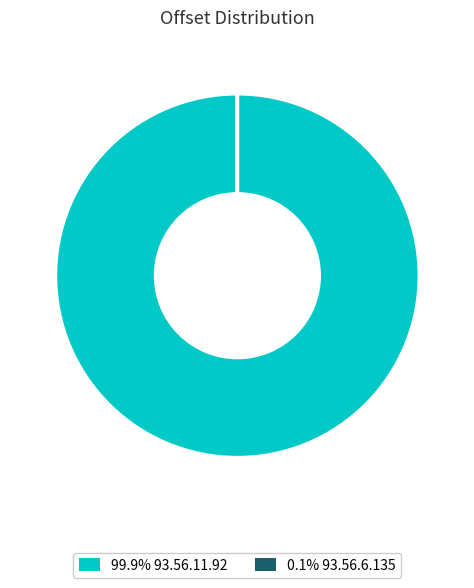

Is there any slice that represents more than half of the pie?

Yes